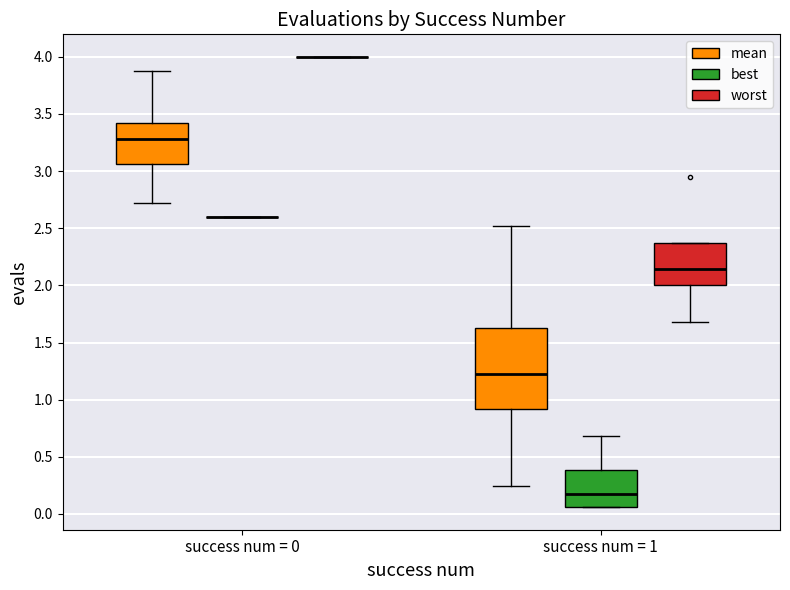

Reading left to right, read every box against the y-axis: the position of its median line, the range the box covers, and the ends of its whiskers. The values are not printed on the chart, so give them approximately, as read against the axis.

success num = 0 (mean): median 3.30, box 3.05 to 3.40, whiskers 2.70 to 3.90
success num = 0 (best): box collapsed to a line at 2.60, whiskers 2.60 to 2.60
success num = 0 (worst): box collapsed to a line at 4.00, whiskers 4.00 to 4.00
success num = 1 (mean): median 1.20, box 0.90 to 1.65, whiskers 0.25 to 2.50
success num = 1 (best): median 0.20, box 0.05 to 0.40, whiskers 0.05 to 0.70
success num = 1 (worst): median 2.15, box 2.00 to 2.35, whiskers 1.70 to 2.35